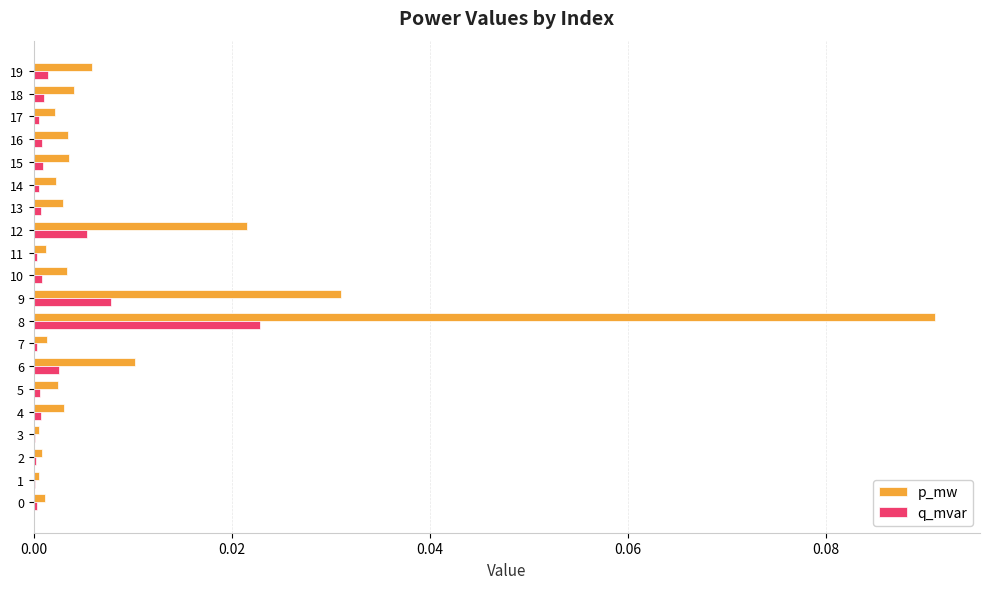

At which category is the sum across all series the highest?

8